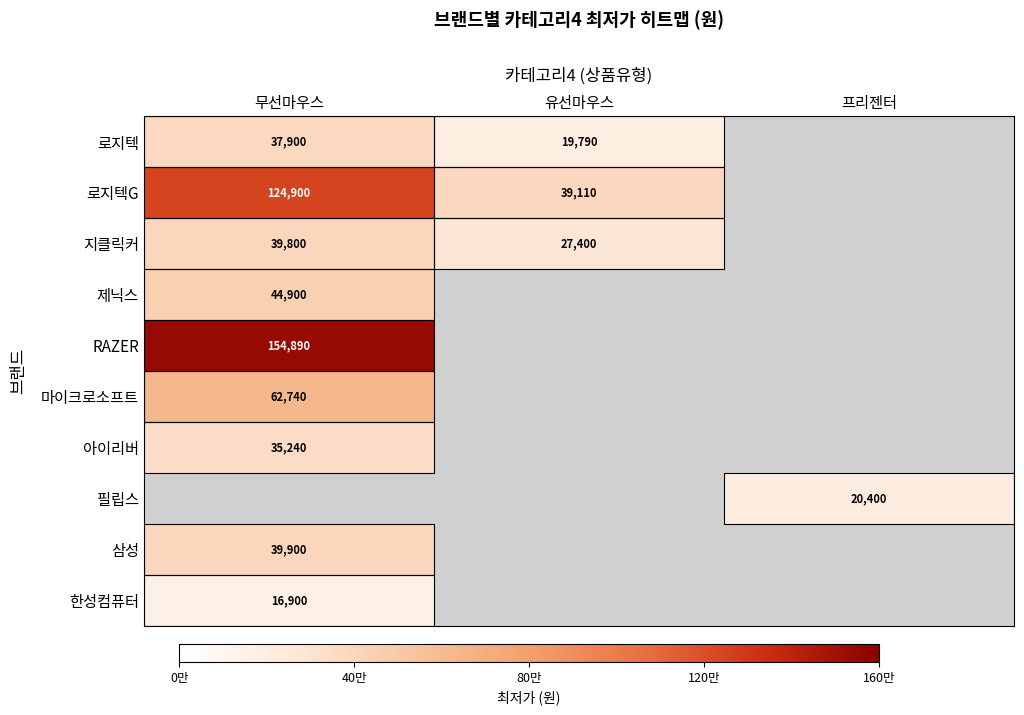

True or false: 지클릭커 has a value of 70984 at 무선마우스.

False